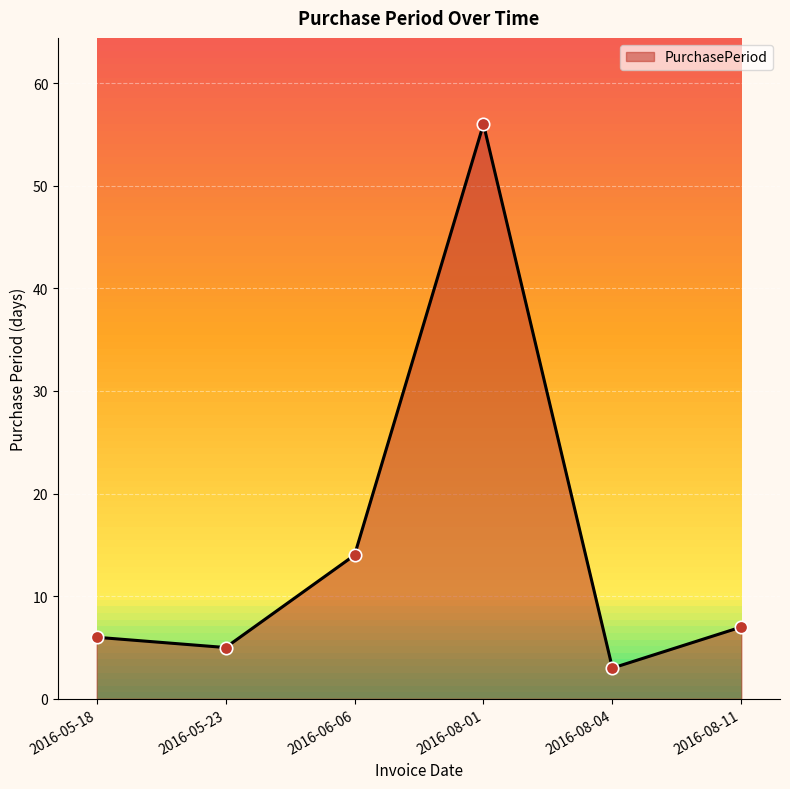

Between 2016-08-04 and 2016-08-01, which is larger?

2016-08-01